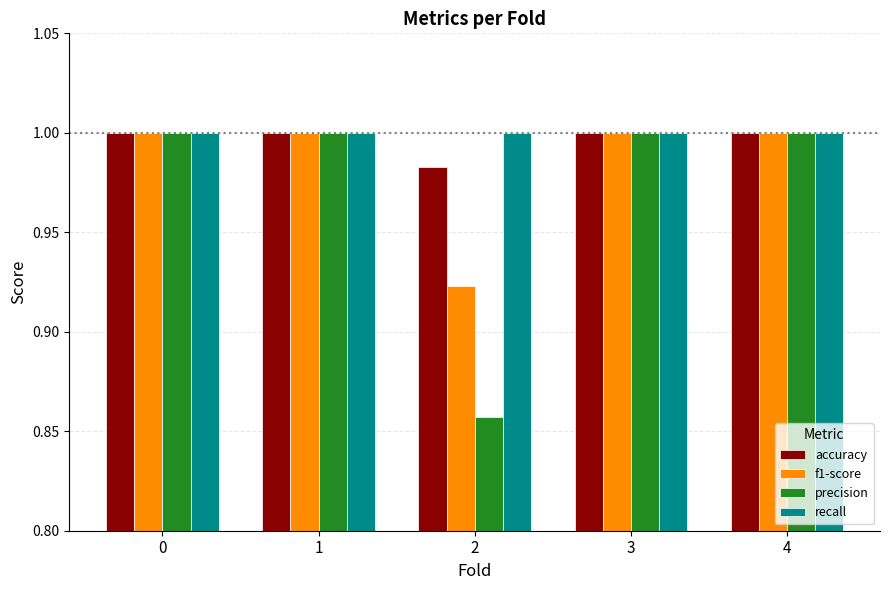

The f1-score series shows 1.3 at 1. True or false?

False